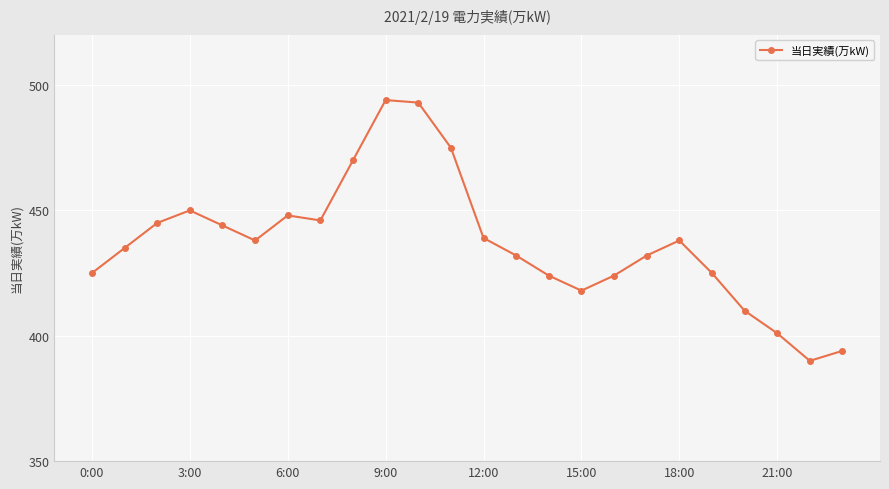

What is the smallest value displayed?

390